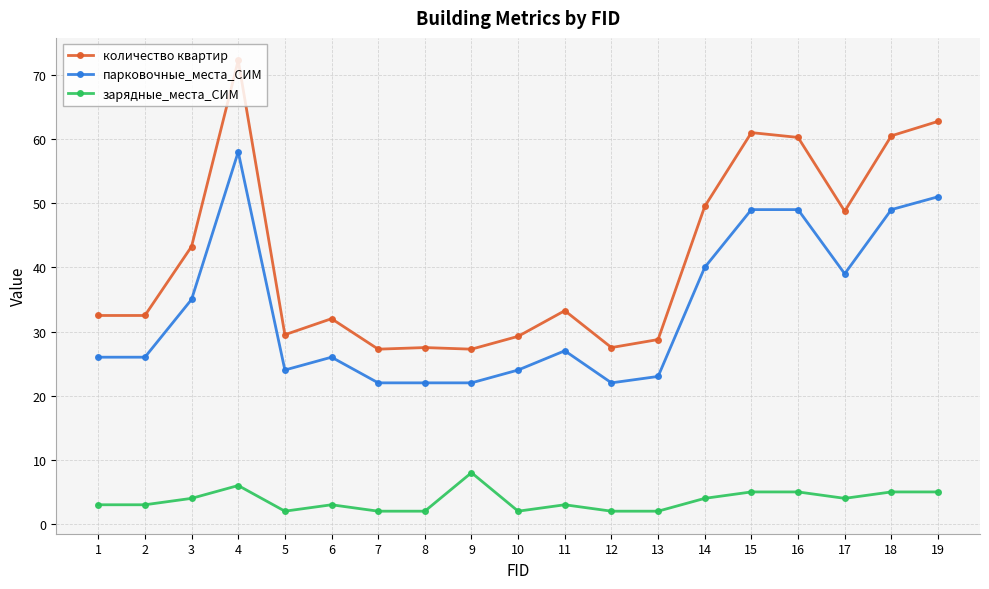

List the series in order of their overall mean, highest first.

количество квартир, парковочные_места_СИМ, зарядные_места_СИМ